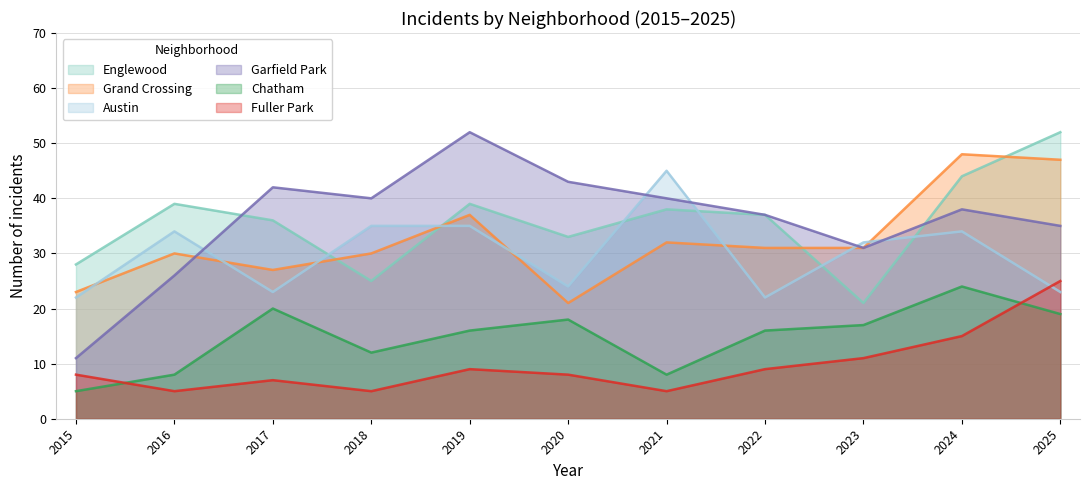

What are all the series names shown in the legend?

Englewood, Grand Crossing, Austin, Garfield Park, Chatham, Fuller Park